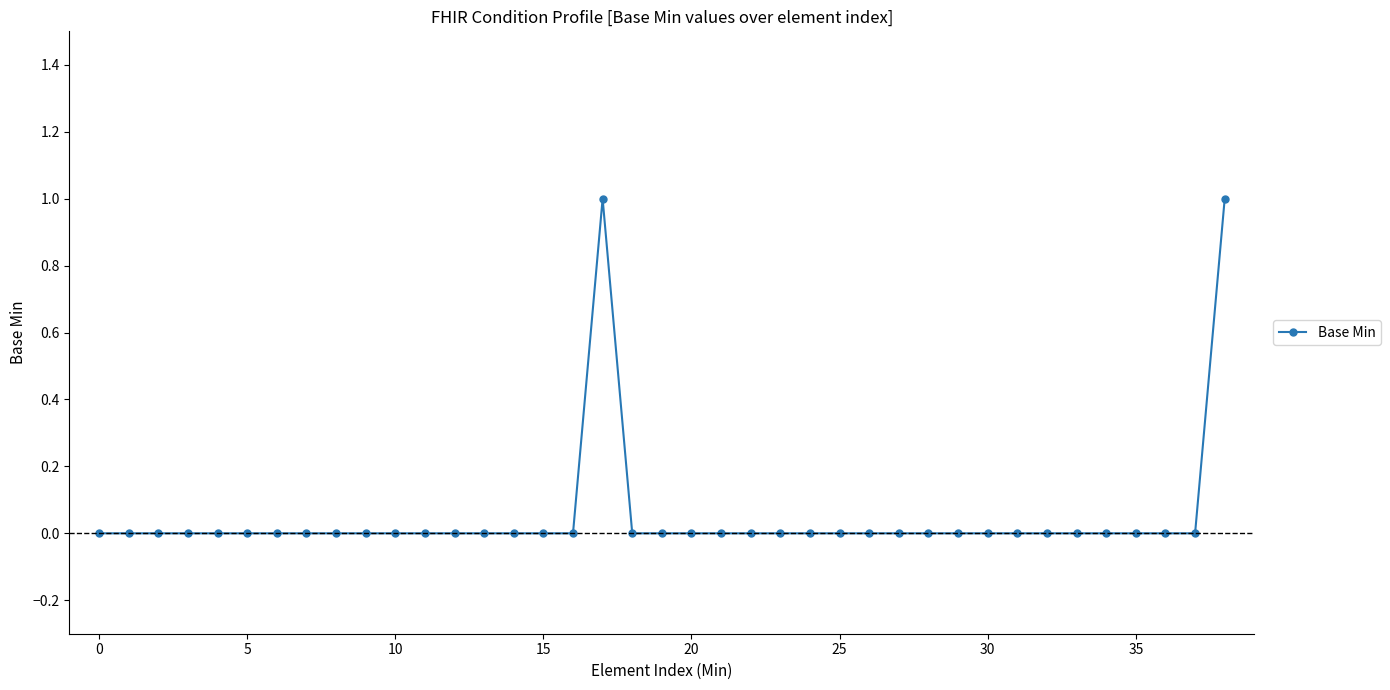

What is the difference between the maximum and minimum values?

1